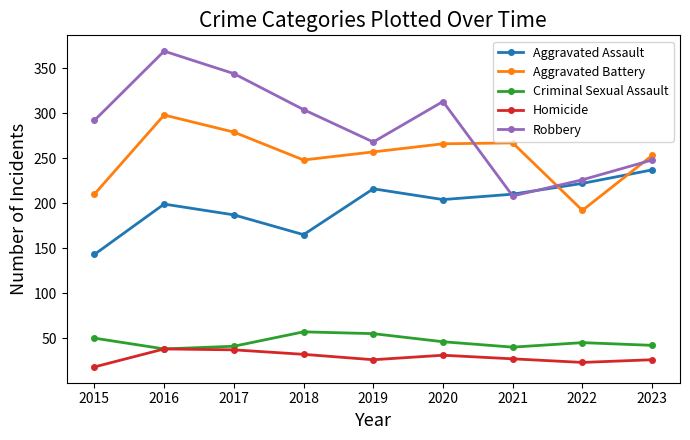

At how many categories does at least one series exceed 33?

9